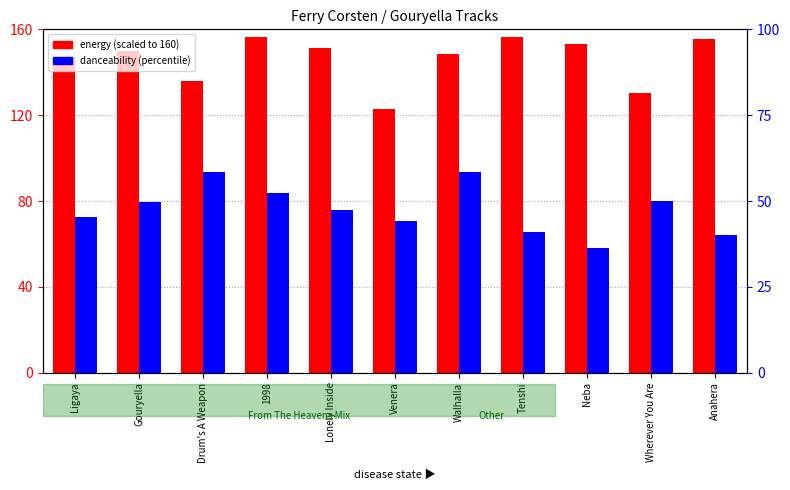

What is the label of the 3rd bar from the left?

Drum's A Weapon